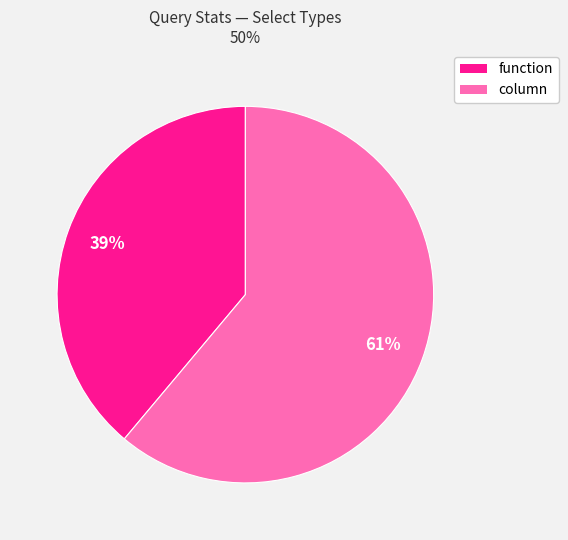

Is there any slice that represents more than half of the pie?

Yes